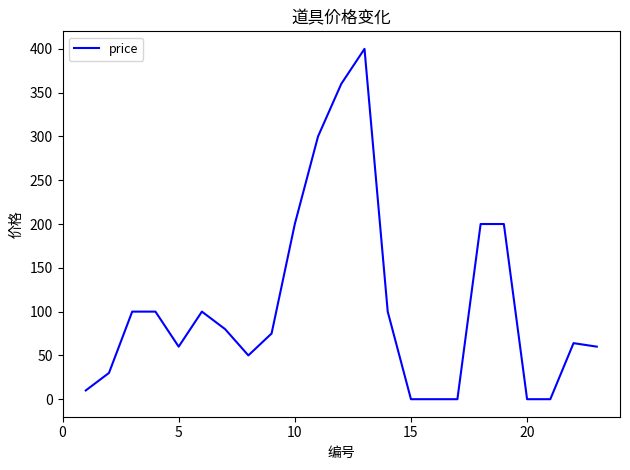

What is the difference between the maximum and minimum values?

400